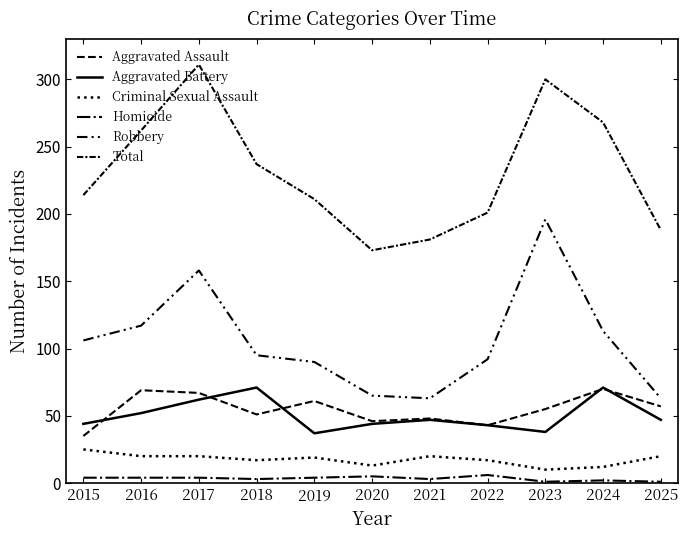

Is this an area chart (filled region under the line)?

No